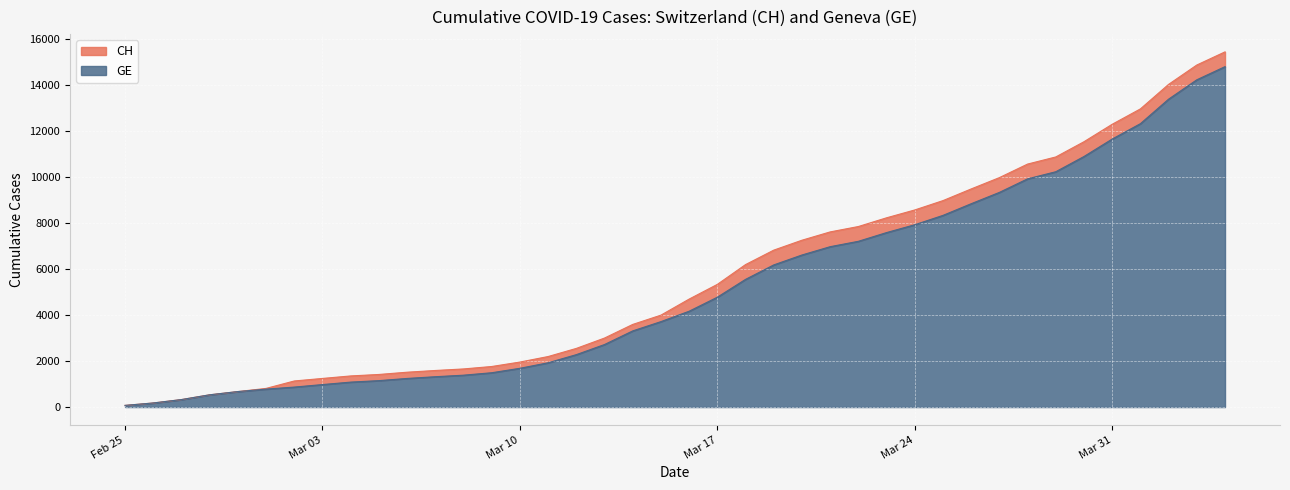

Rank the series by their maximum value, from lowest to highest.

GE, CH